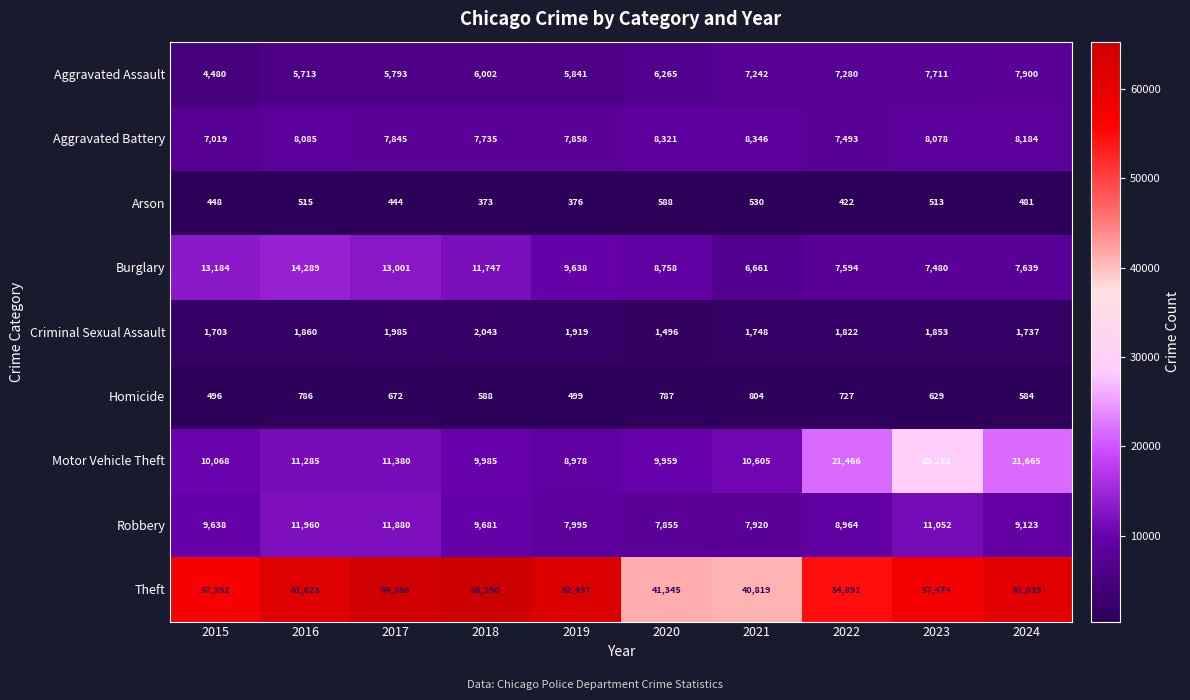

At 2024, list the series in order from smallest to largest.

Arson, Homicide, Criminal Sexual Assault, Burglary, Aggravated Assault, Aggravated Battery, Robbery, Motor Vehicle Theft, Theft